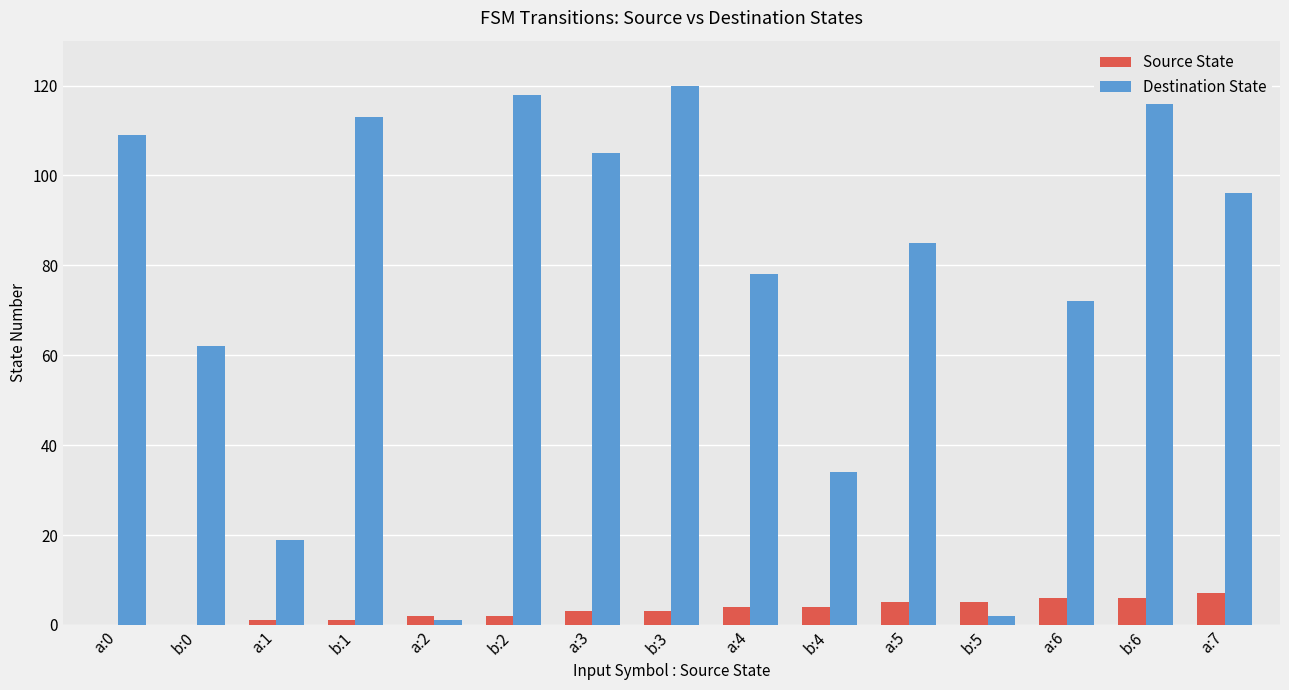

How many Source State values are between 1 and 5?

10